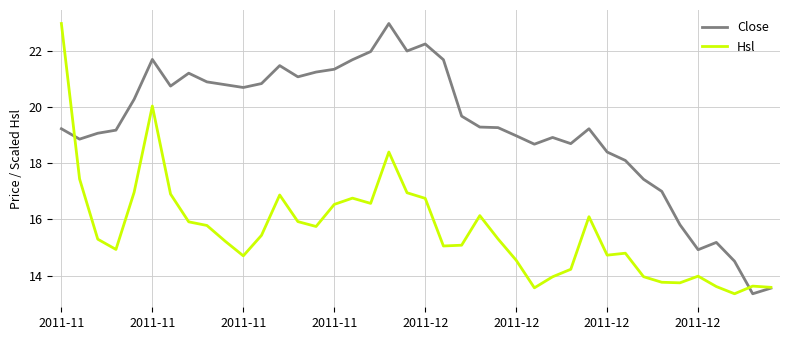

List the series in order of their overall mean, lowest first.

Hsl, Close